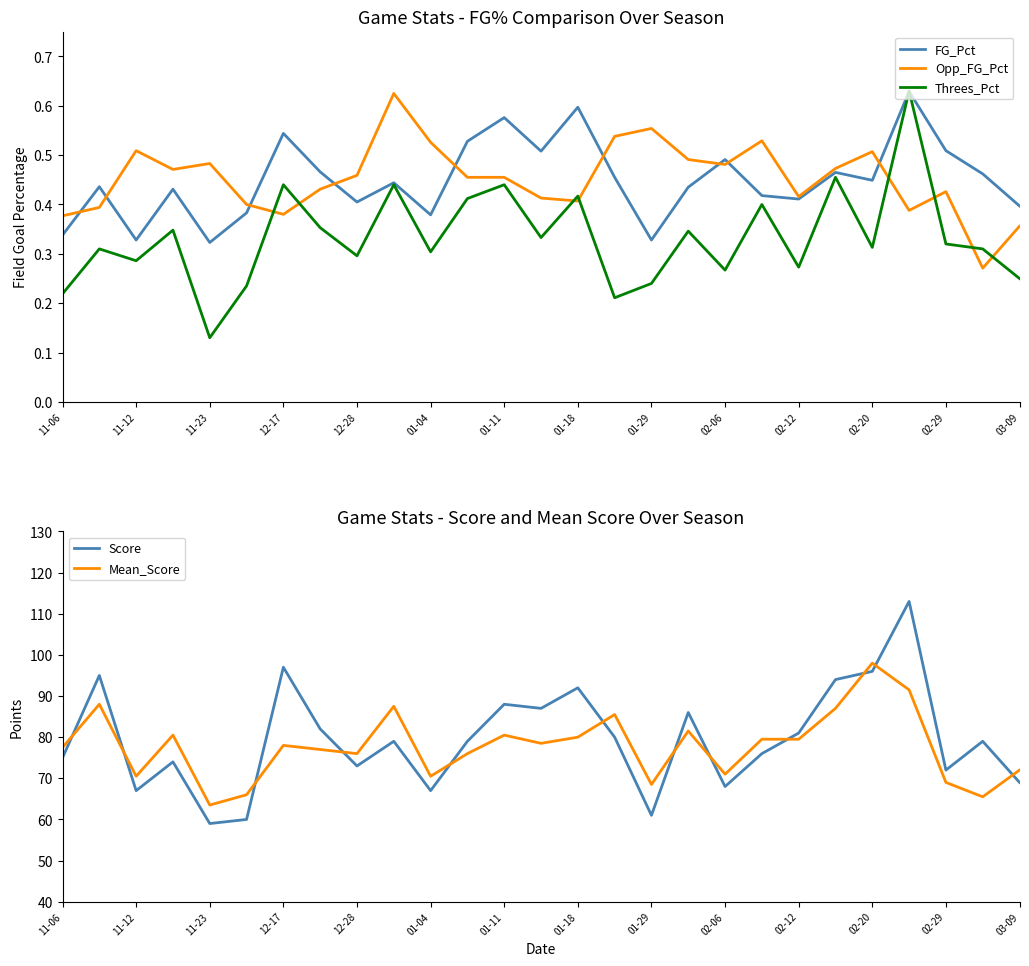

At how many categories does at least one series exceed 108?

1